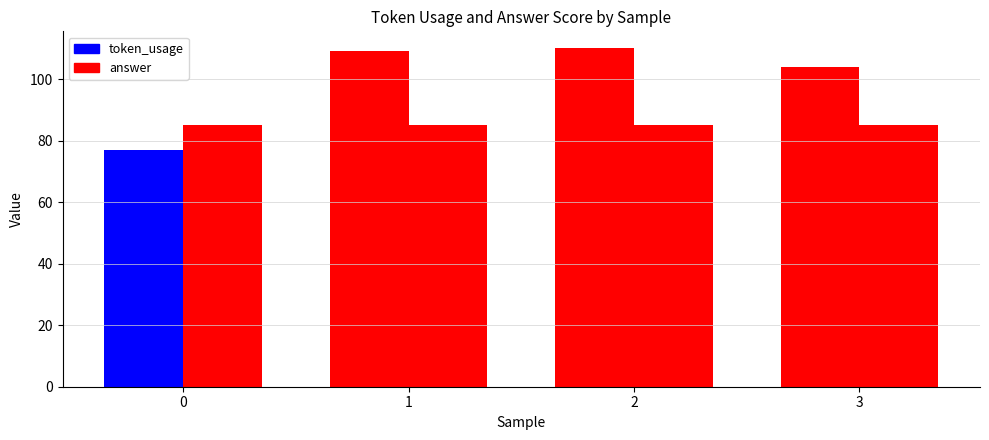

Reading left to right, extract all data points from this chart.

token_usage: 0=77	1=109	2=110	3=104
answer: 0=85	1=85	2=85	3=85